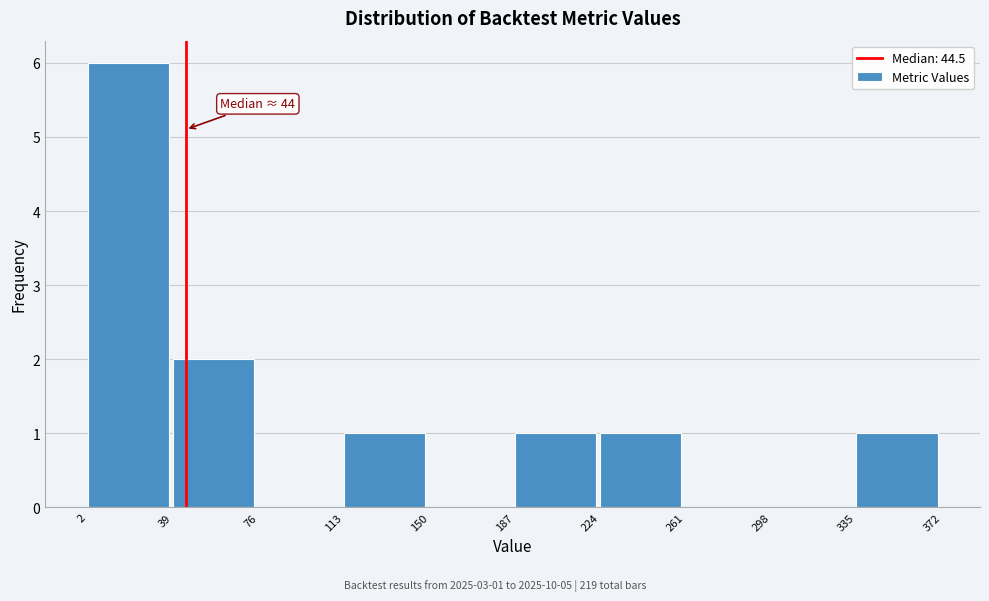

Which range on the x-axis has the tallest bar?

2 to 39